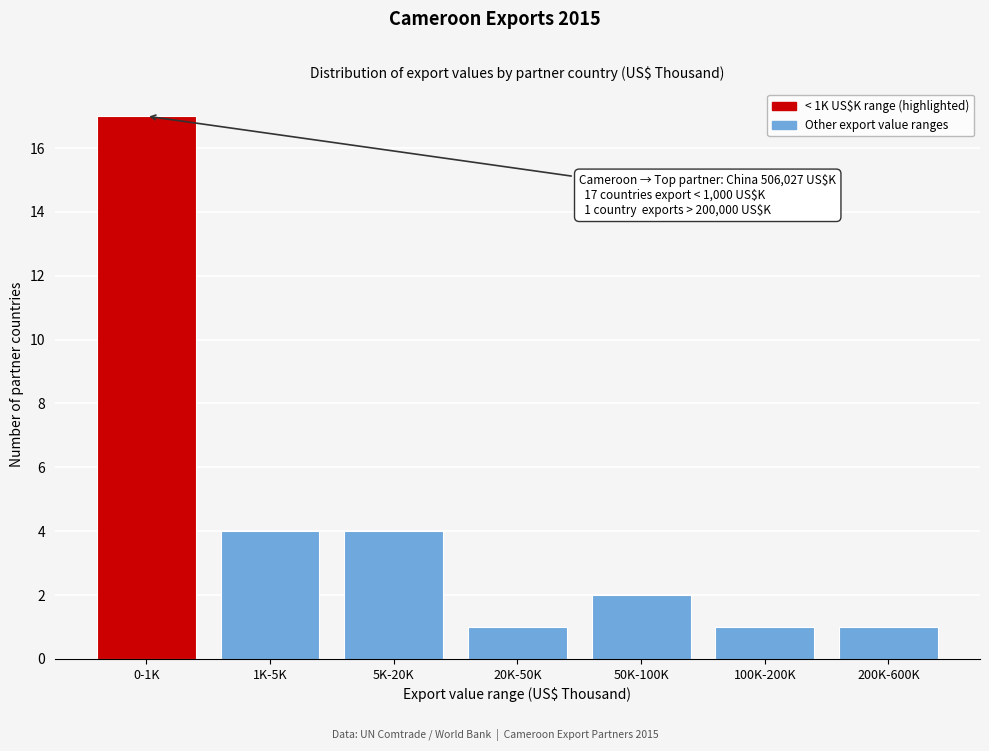

Reading left to right, extract all data points from this chart.

17	4	4	1	2	1	1